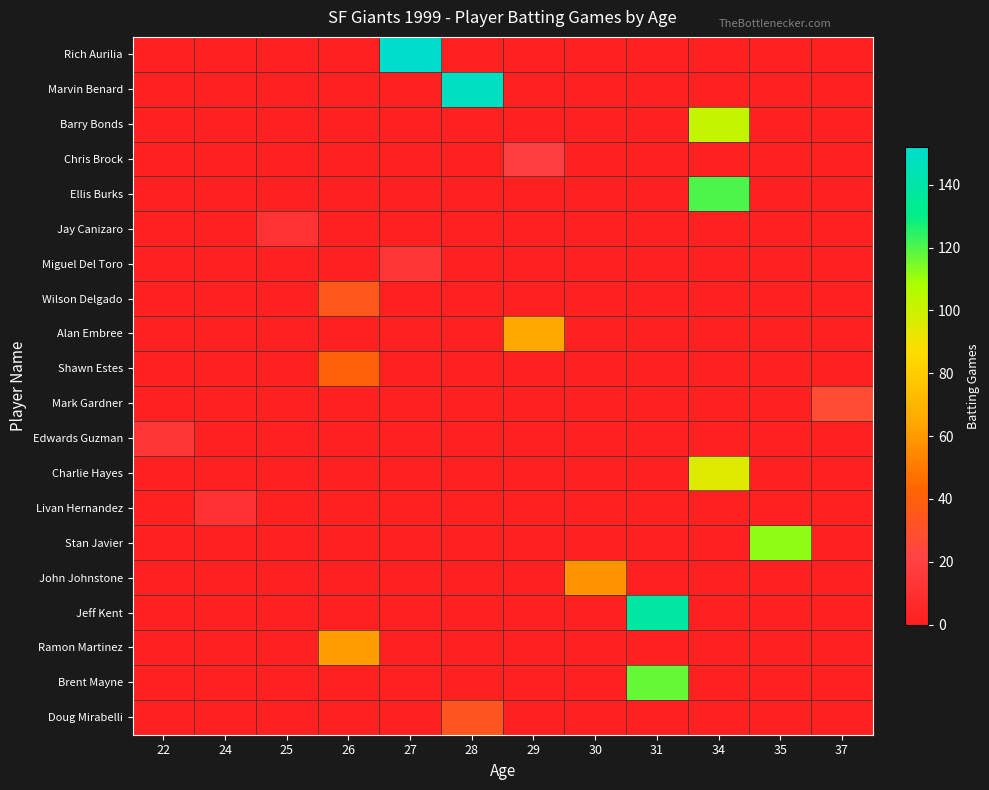

Count the number of data series in this chart.

20